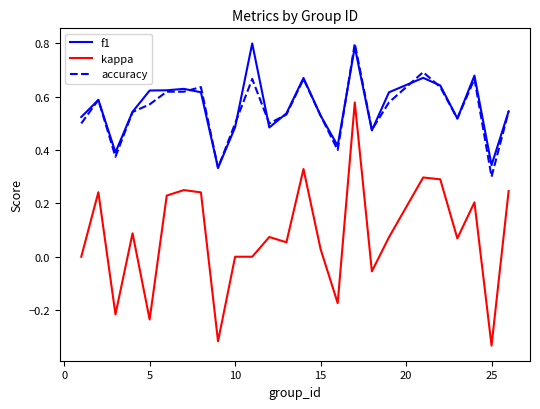

True or false: kappa and accuracy intersect in this chart.

False